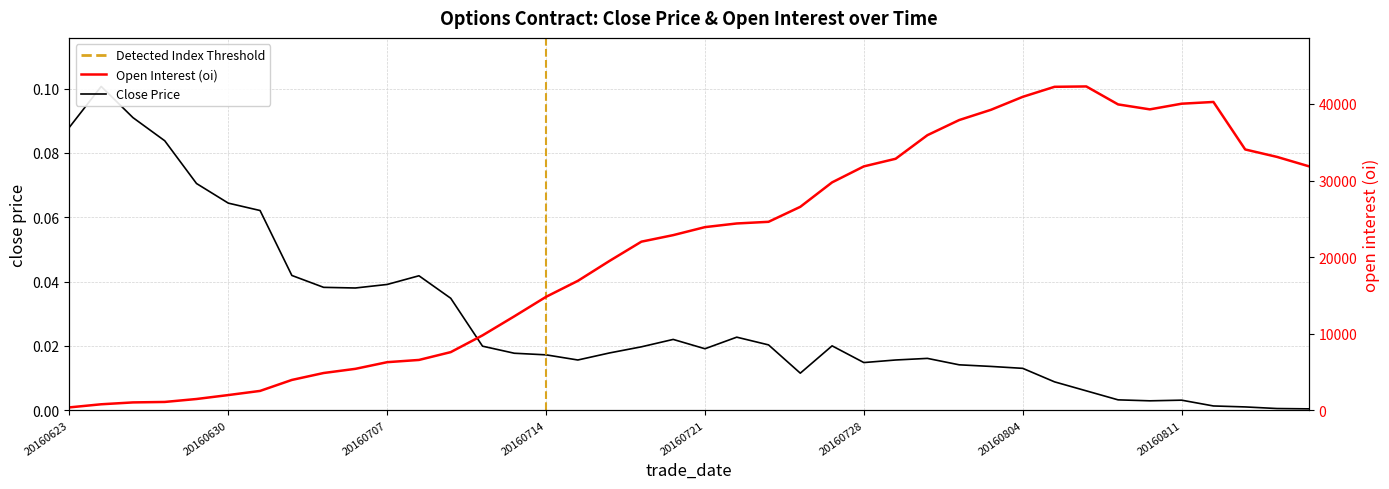

At 20160714, list the series in order from largest to smallest.

oi, close